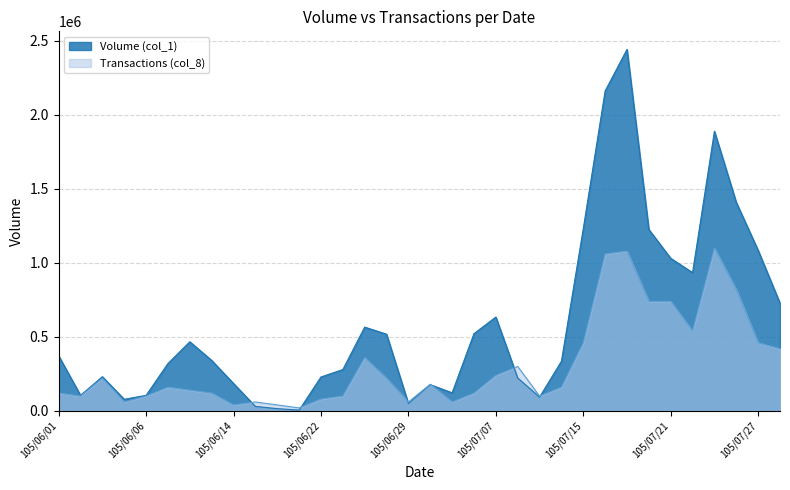

True or false: Volume (col_1) has more than 0 points higher than both neighbors.

True